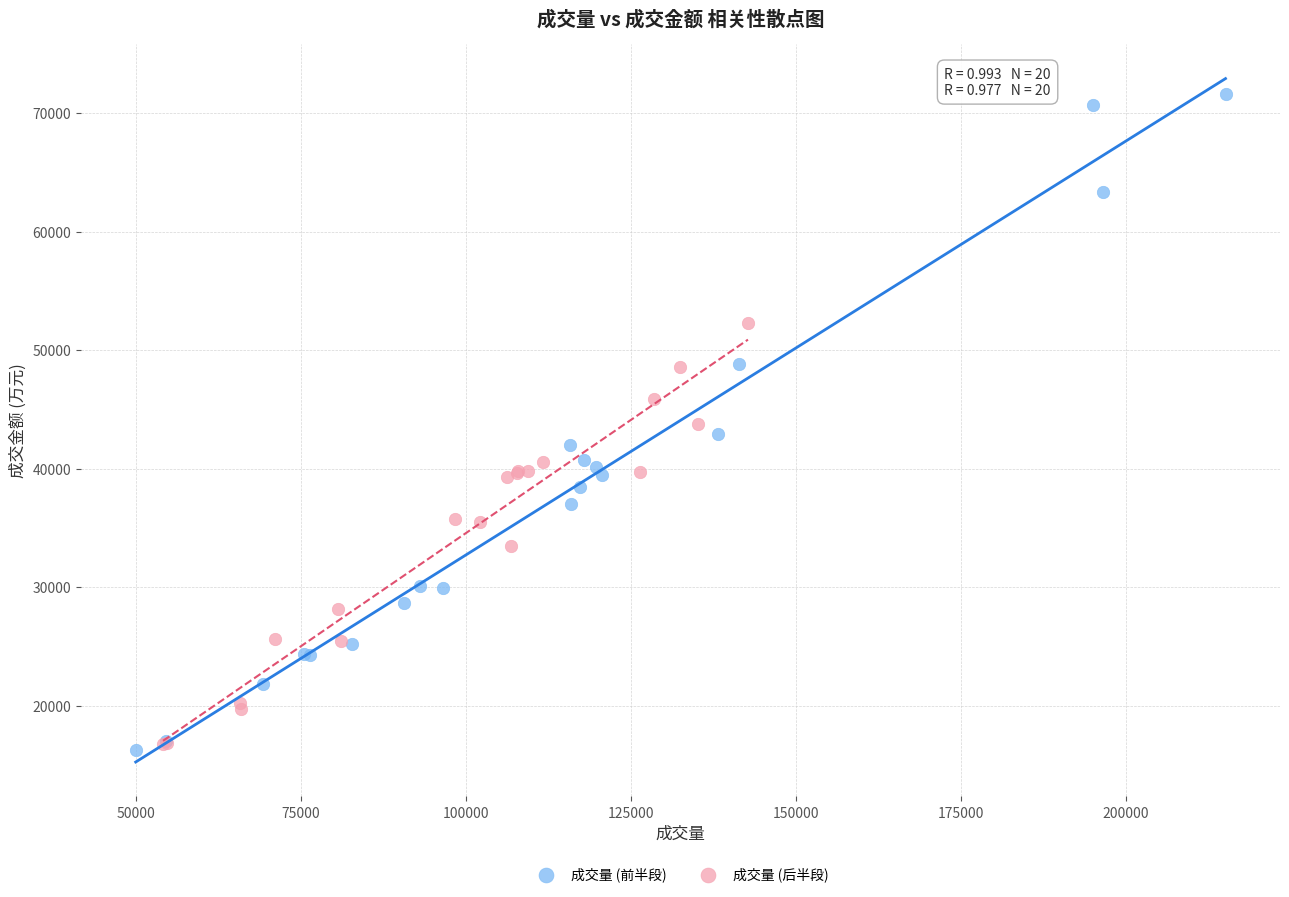

What are all the series names shown in the legend?

成交量 (前半段), 成交量 (后半段)